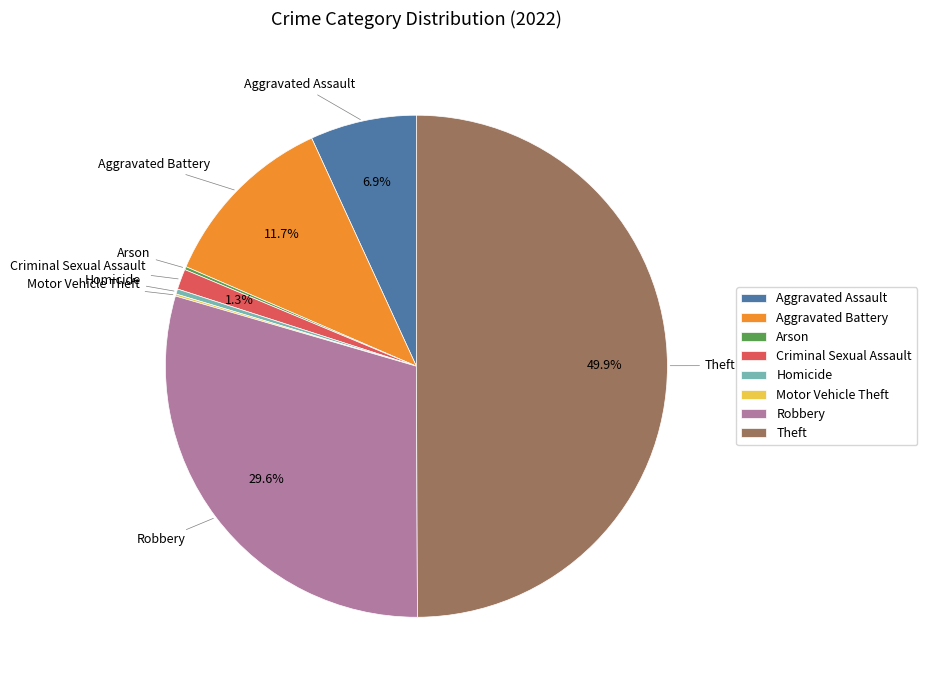

How much of the chart is everything except Aggravated Battery?

88.3%